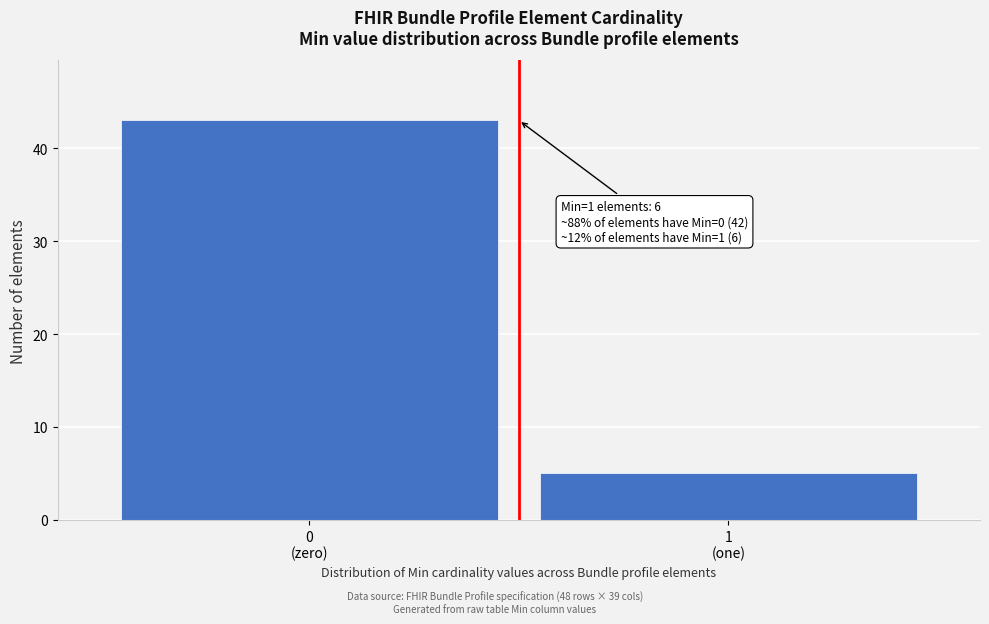

Reading left to right, list all the values displayed in this chart.

43	5